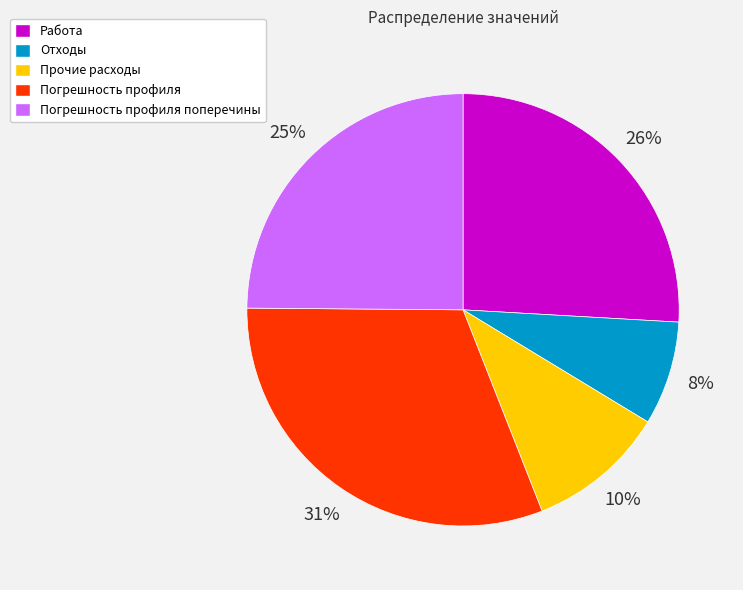

To the nearest percent, what is the combined percentage of Погрешность профиля and Отходы?

39%